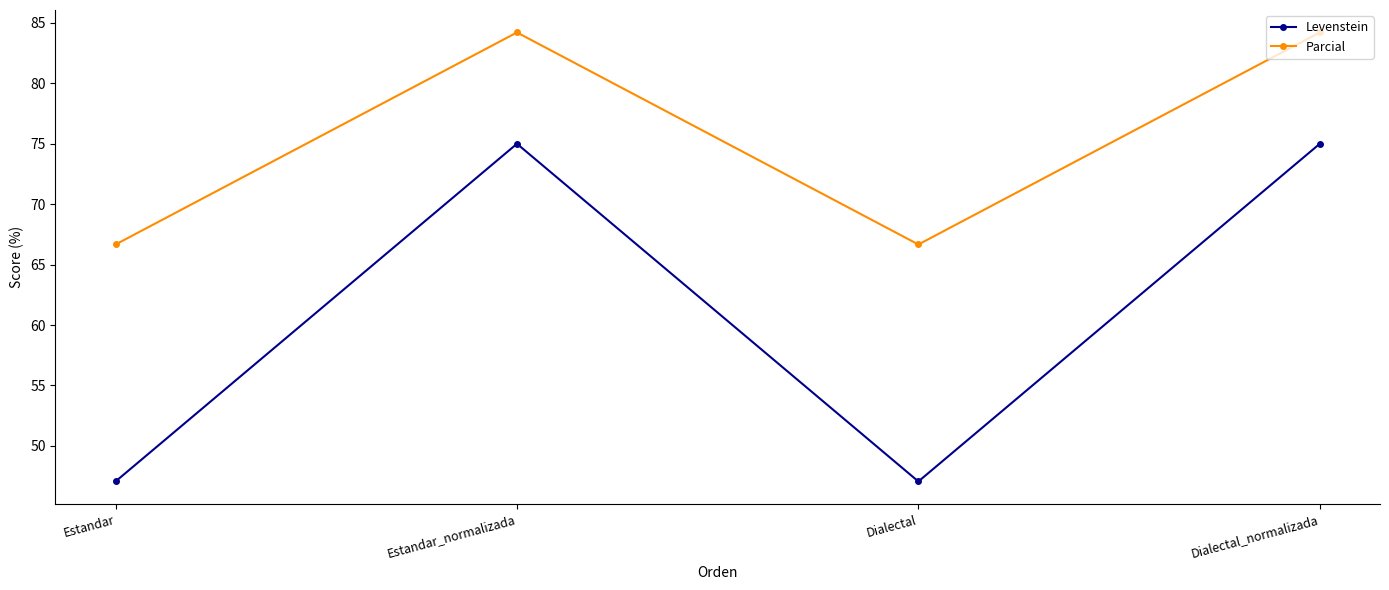

What is the lowest value of the Levenstein series?

47.1